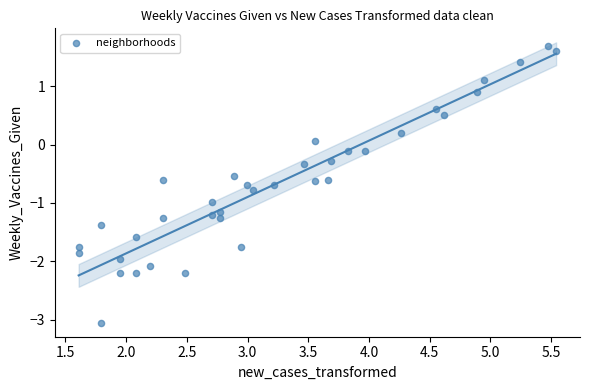

What is the range of Y values (max minus min)?

4.8